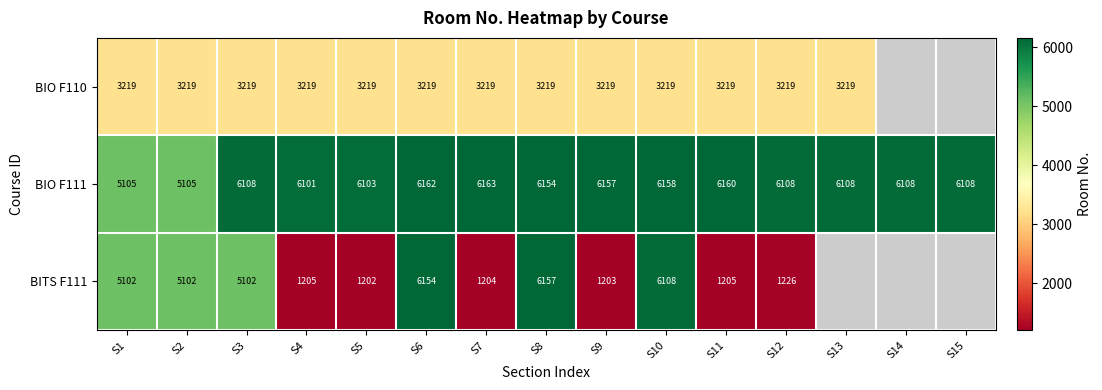

The BIO F111 series shows 9991 at S8. True or false?

False